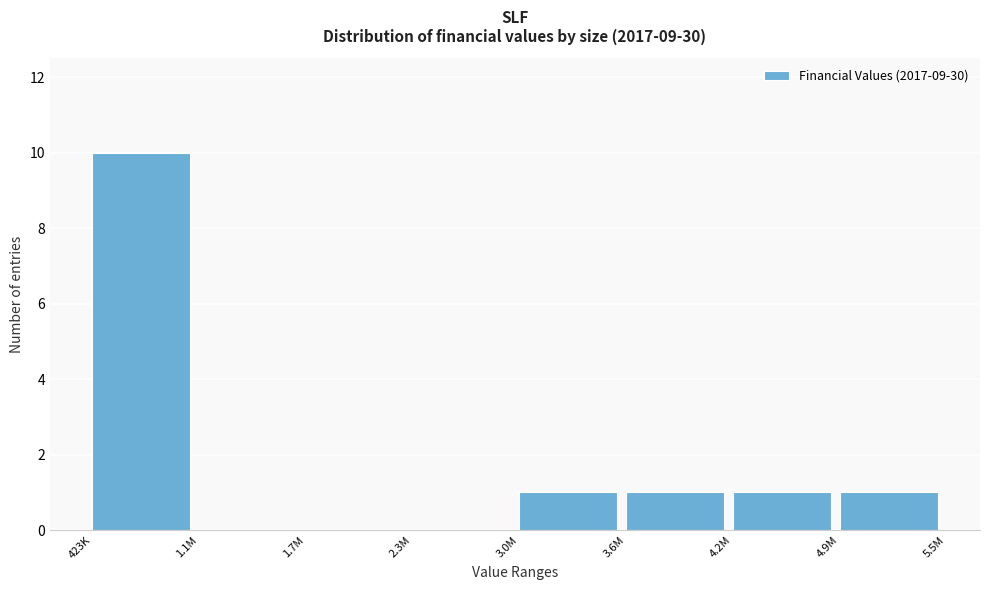

Reading left to right, transcribe all the data shown in this chart.

423K=10	1.1M=0	1.7M=0	2.3M=0	3.0M=1	3.6M=1	4.2M=1	4.9M=1